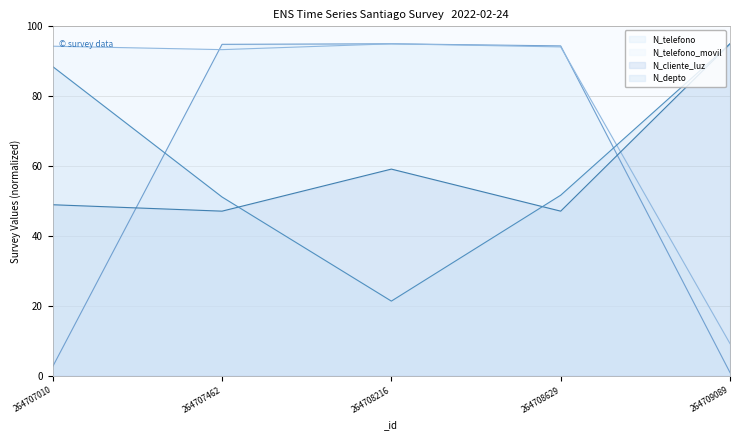

At how many categories does at least one series exceed 79?

5